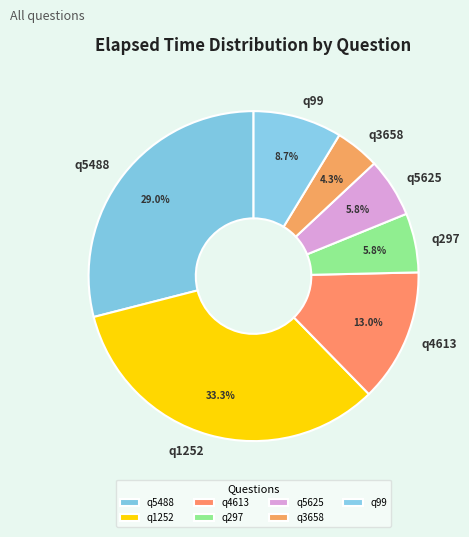

Which slice is the smallest?

q3658